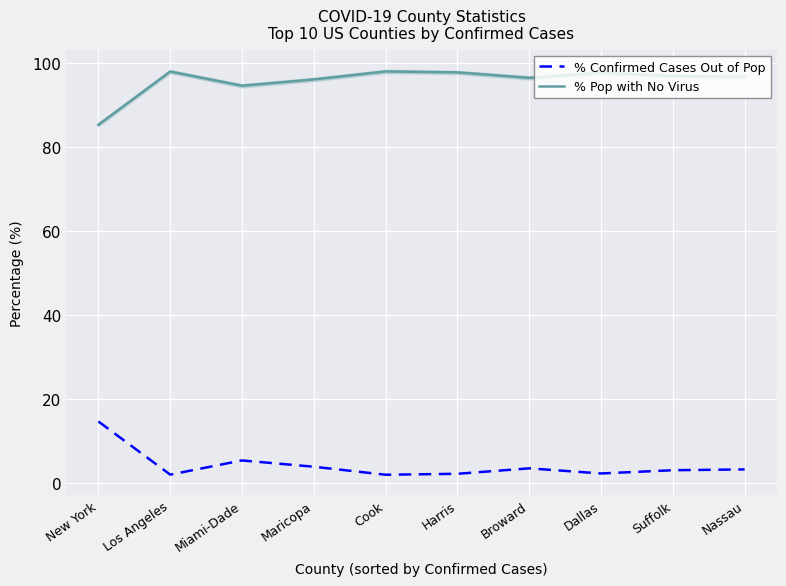

Rank the series at Maricopa from lowest to highest value.

% Confirmed Cases Out of Pop, % Pop with No Virus